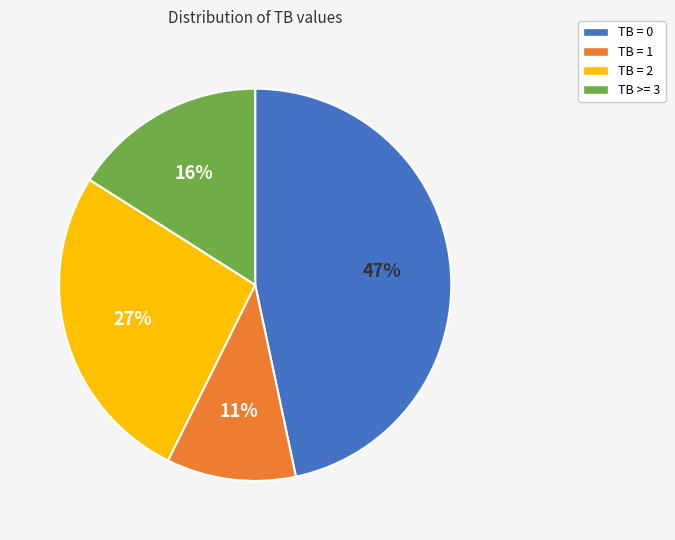

How many segments does this pie chart have?

4